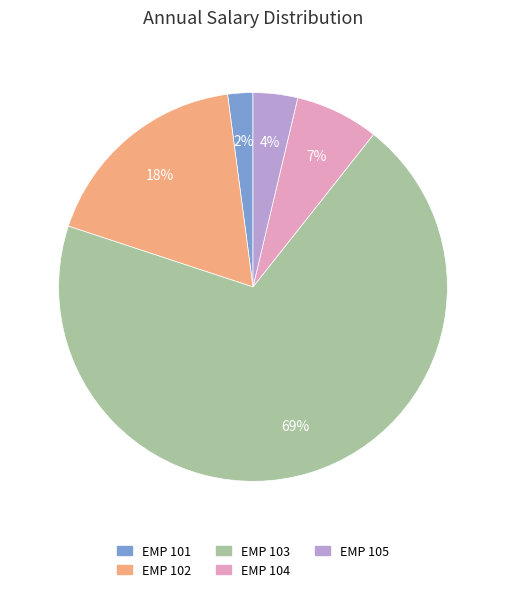

How many slices are in this pie chart?

5